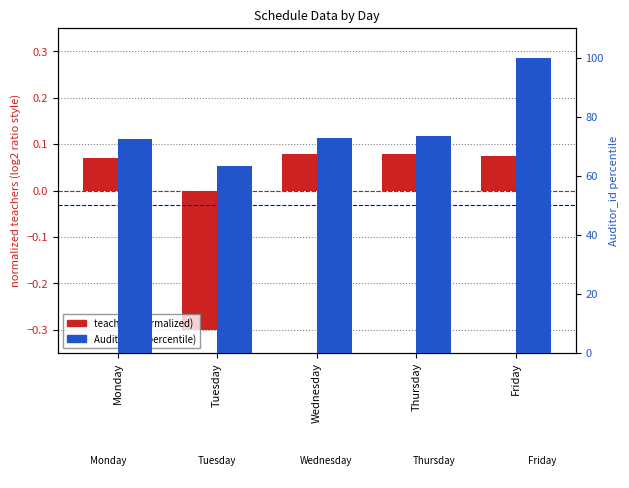

Is it true that Auditor_id equals 13.4 at Tuesday?

False